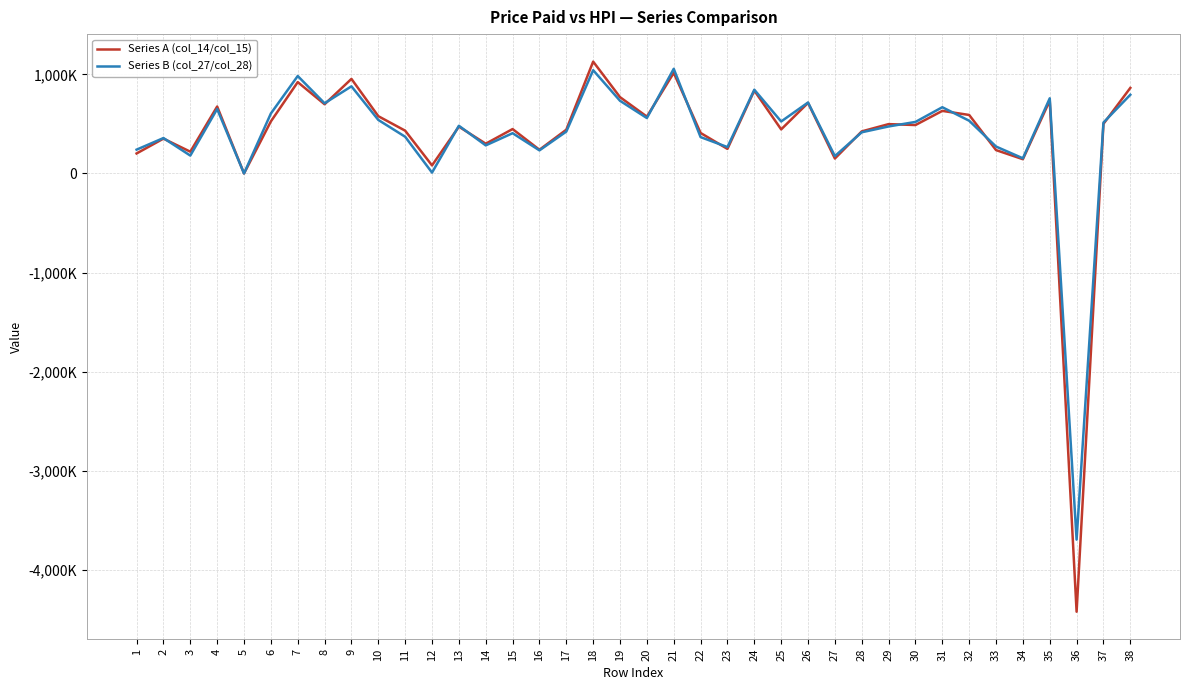

Which series has the largest range (max minus min)?

Series A (col_14/col_15)